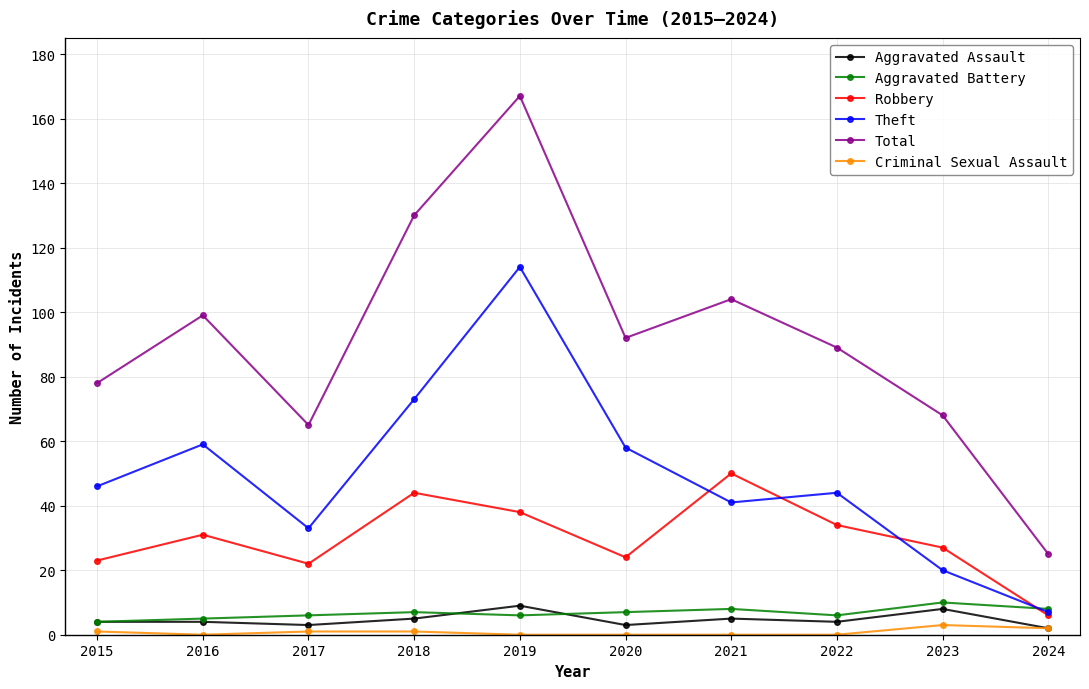

True or false: Criminal Sexual Assault and Aggravated Battery intersect in this chart.

False